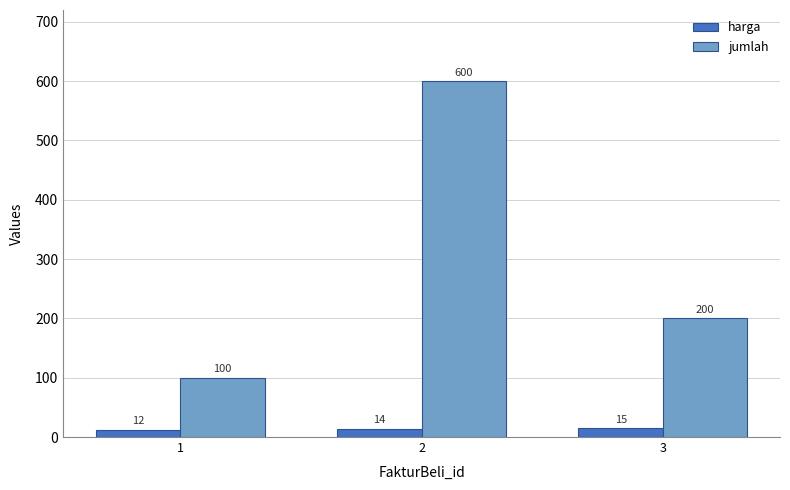

Which label corresponds to the smallest value in the chart?

1